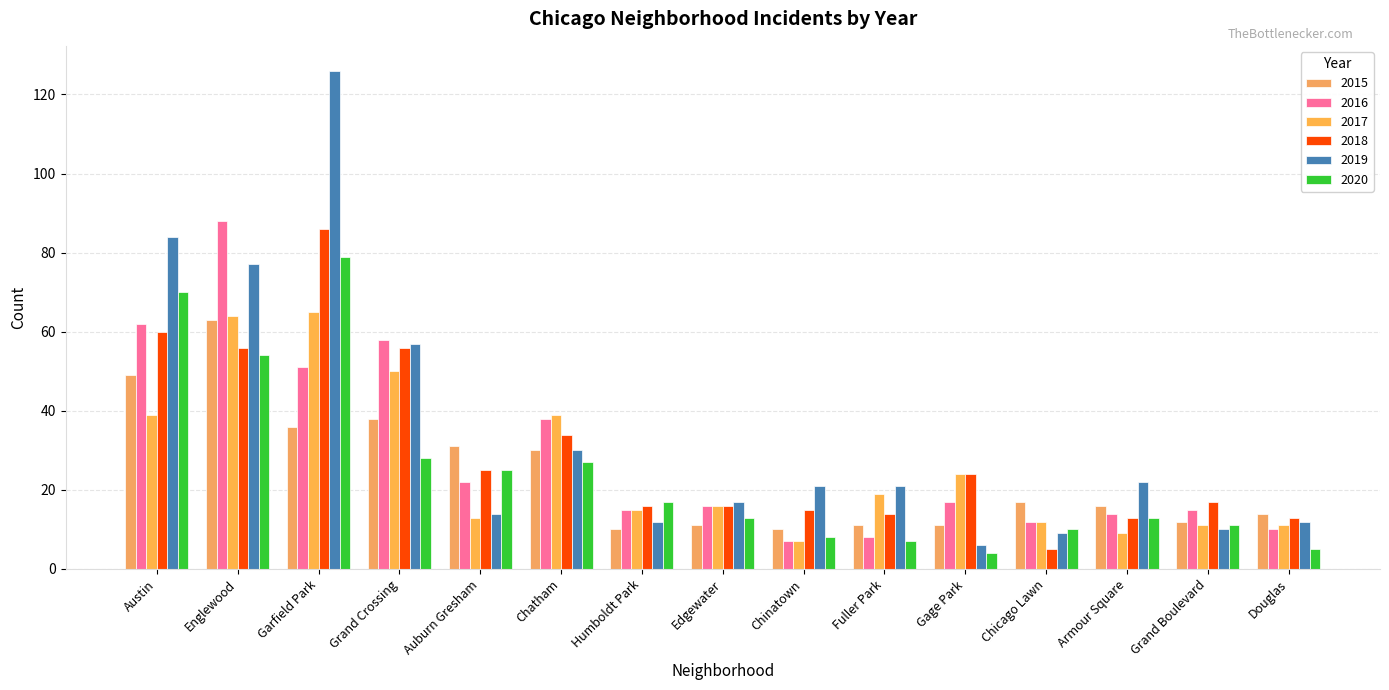

How many bars are there in each group?

6